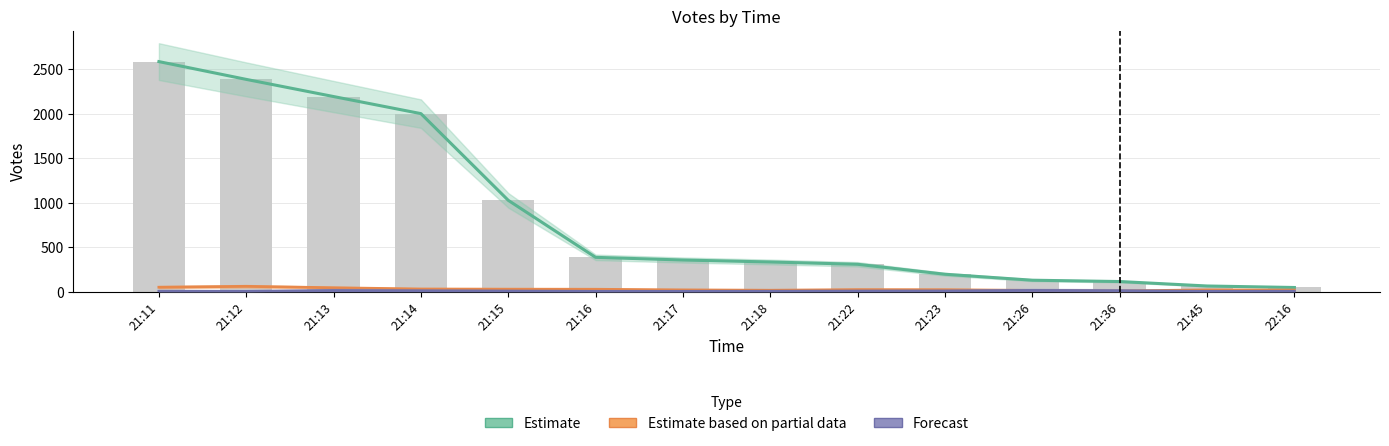

How many categories are shown in the chart?

14